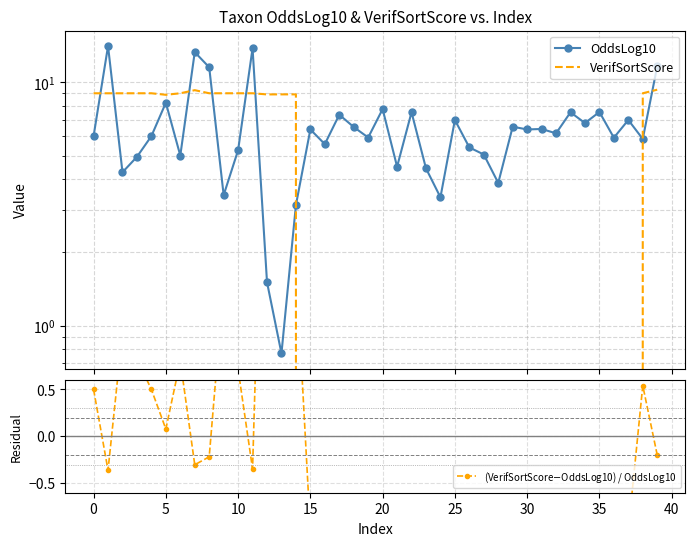

Is it true that OddsLog10 equals 7.0 at 37?

True